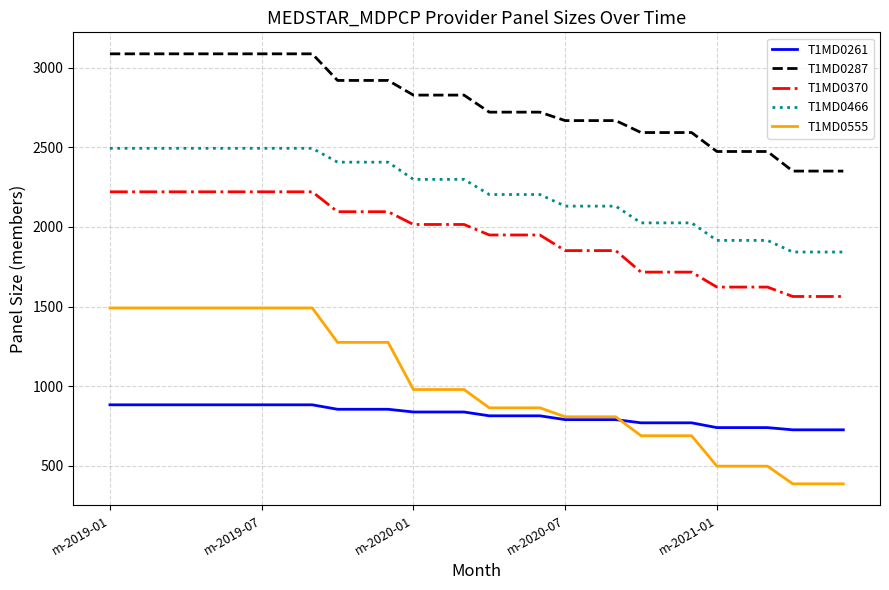

Reading left to right, extract all data points from this chart.

T1MD0261: 883	883	883	883	883	883	883	883	883	855	855	855	838	838	838	814	814	814	790	790	790	770	770	770	740	740	740	726	726	726
T1MD0287: 3086	3086	3086	3086	3086	3086	3086	3086	3086	2919	2919	2919	2827	2827	2827	2720	2720	2720	2667	2667	2667	2592	2592	2592	2473	2473	2473	2350	2350	2350
T1MD0370: 2220	2220	2220	2220	2220	2220	2220	2220	2220	2095	2095	2095	2015	2015	2015	1949	1949	1949	1851	1851	1851	1716	1716	1716	1622	1622	1622	1563	1563	1563
T1MD0466: 2493	2493	2493	2493	2493	2493	2493	2493	2493	2406	2406	2406	2298	2298	2298	2203	2203	2203	2130	2130	2130	2025	2025	2025	1915	1915	1915	1842	1842	1842
T1MD0555: 1491	1491	1491	1491	1491	1491	1491	1491	1491	1275	1275	1275	979	979	979	864	864	864	808	808	808	689	689	689	498	498	498	387	387	387